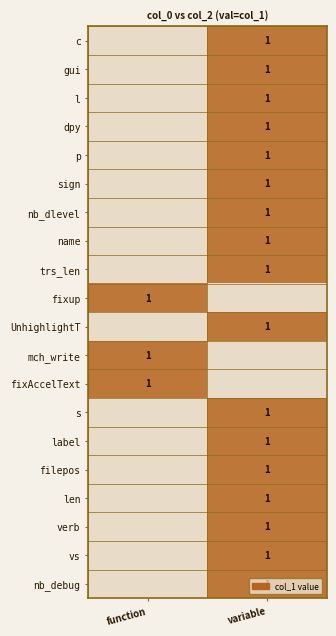

How many data points does each series have?

2